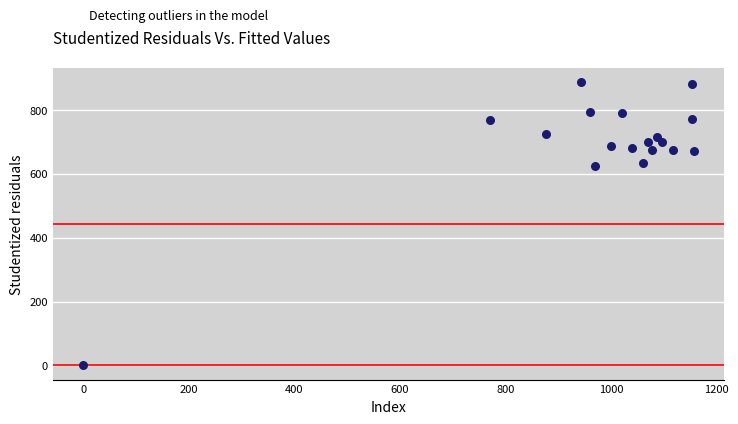

What Y value in the scatter plot is closest to 443?

624.4